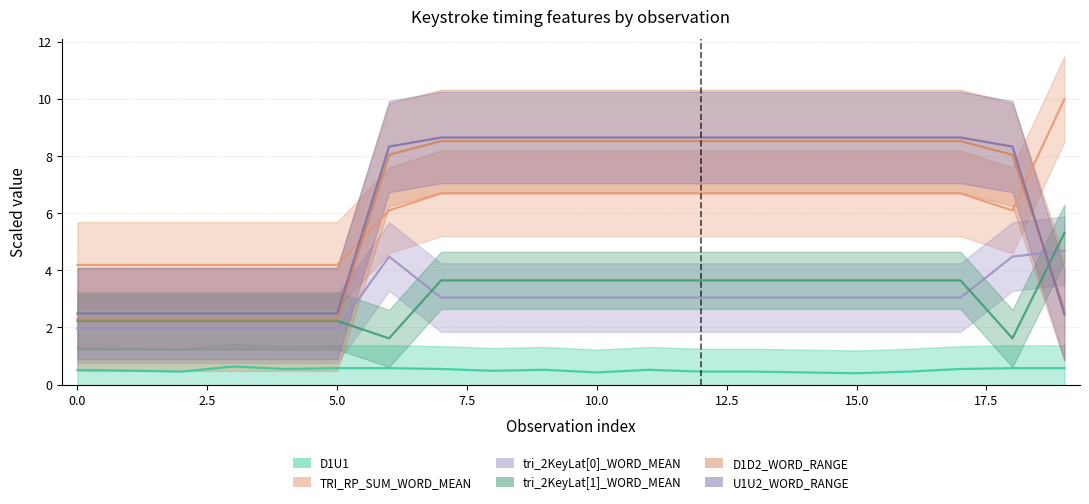

What is the value of the TRI_RP_SUM_WORD_MEAN point at the 10th from the left?

6.7